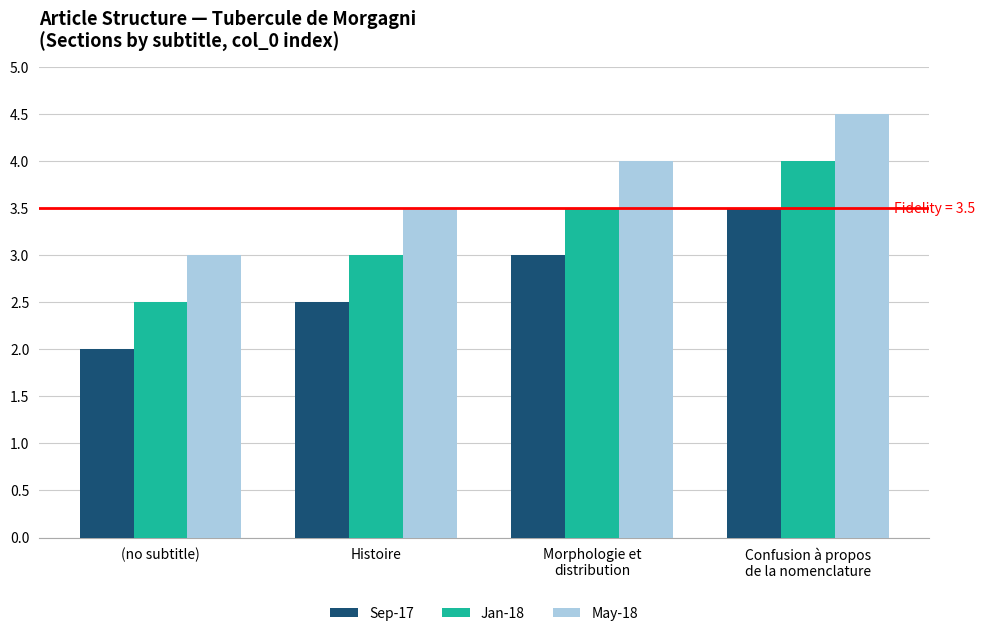

How many series are shown in this chart?

3